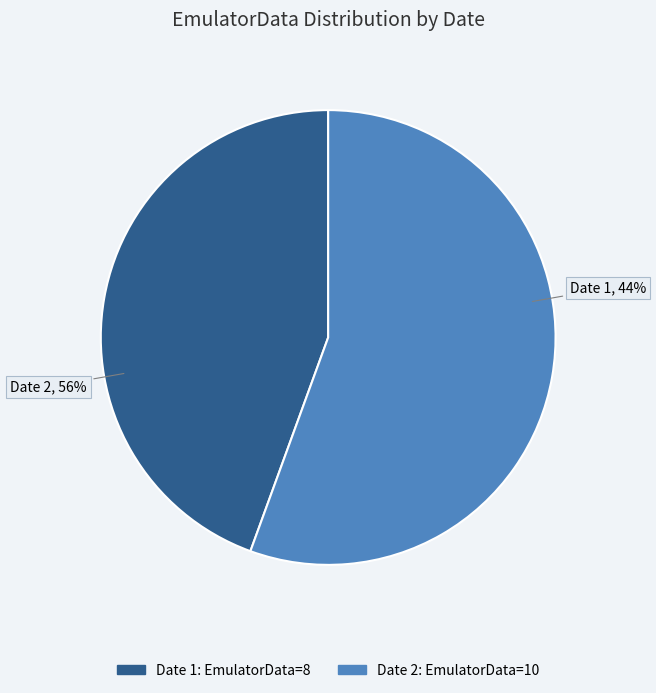

To the nearest percent, what is the average slice percentage?

50%